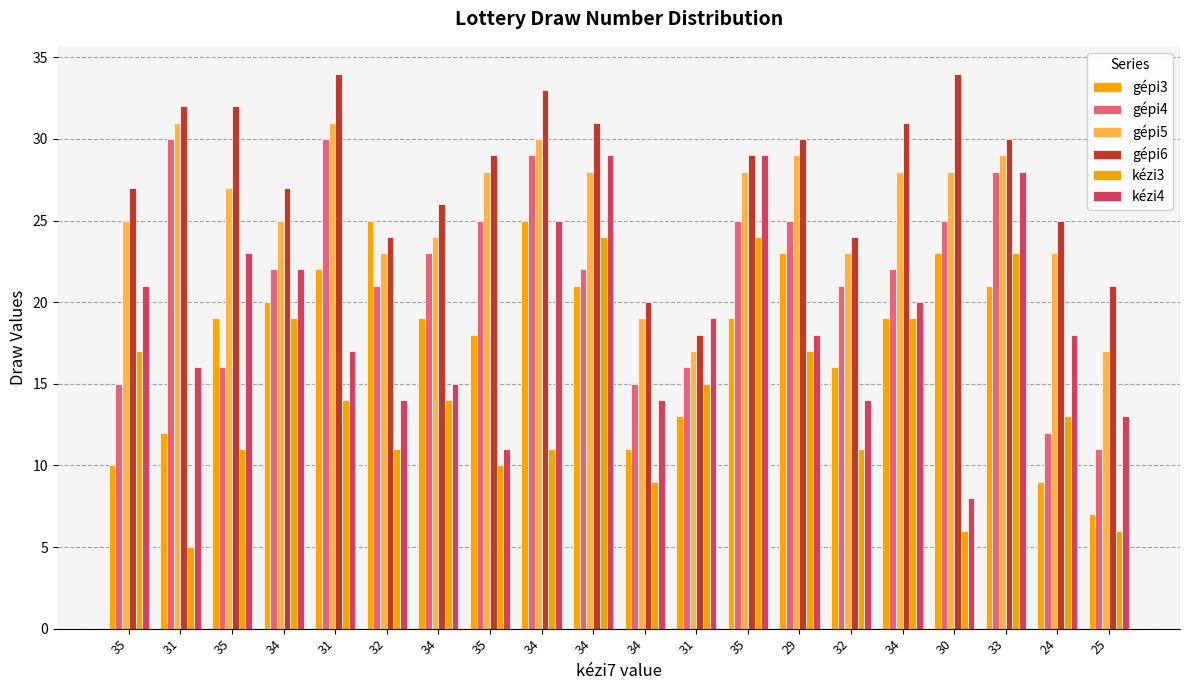

How many bars are there in each group?

6